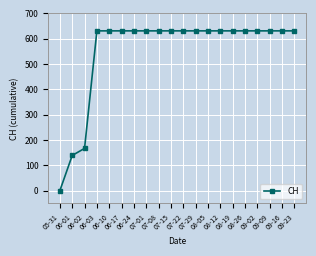

What is the greatest value displayed?

631